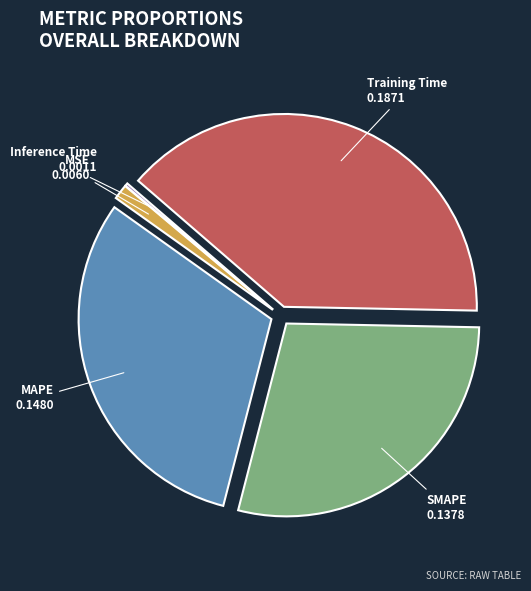

Which category has the biggest portion of the pie?

Training Time